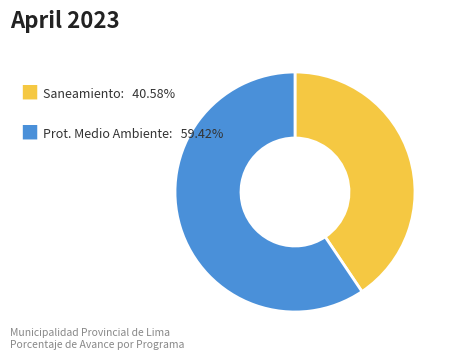

Is there a majority slice in this chart?

Yes